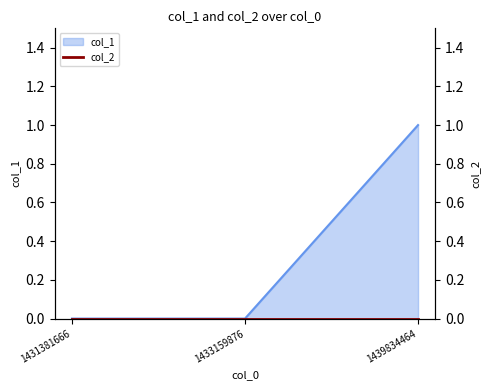

Reading left to right, transcribe all the data shown in this chart.

1431381666=0	1433159876=0	1439834464=1